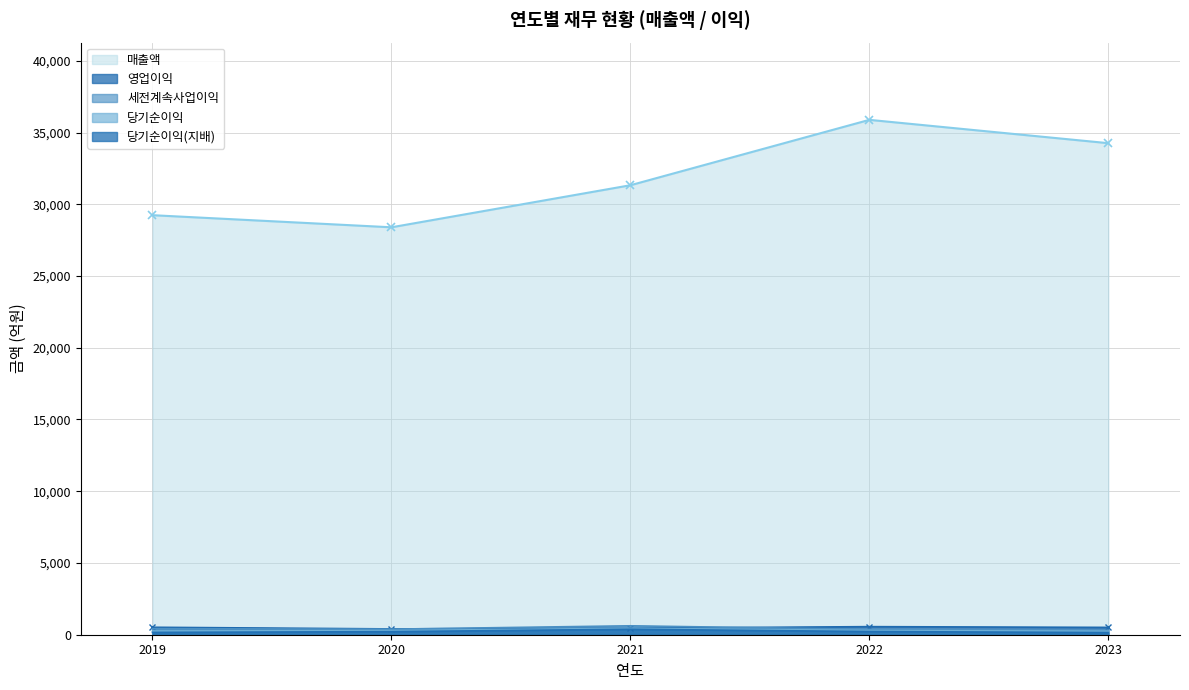

The 영업이익 series shows 563 at 2022. True or false?

True